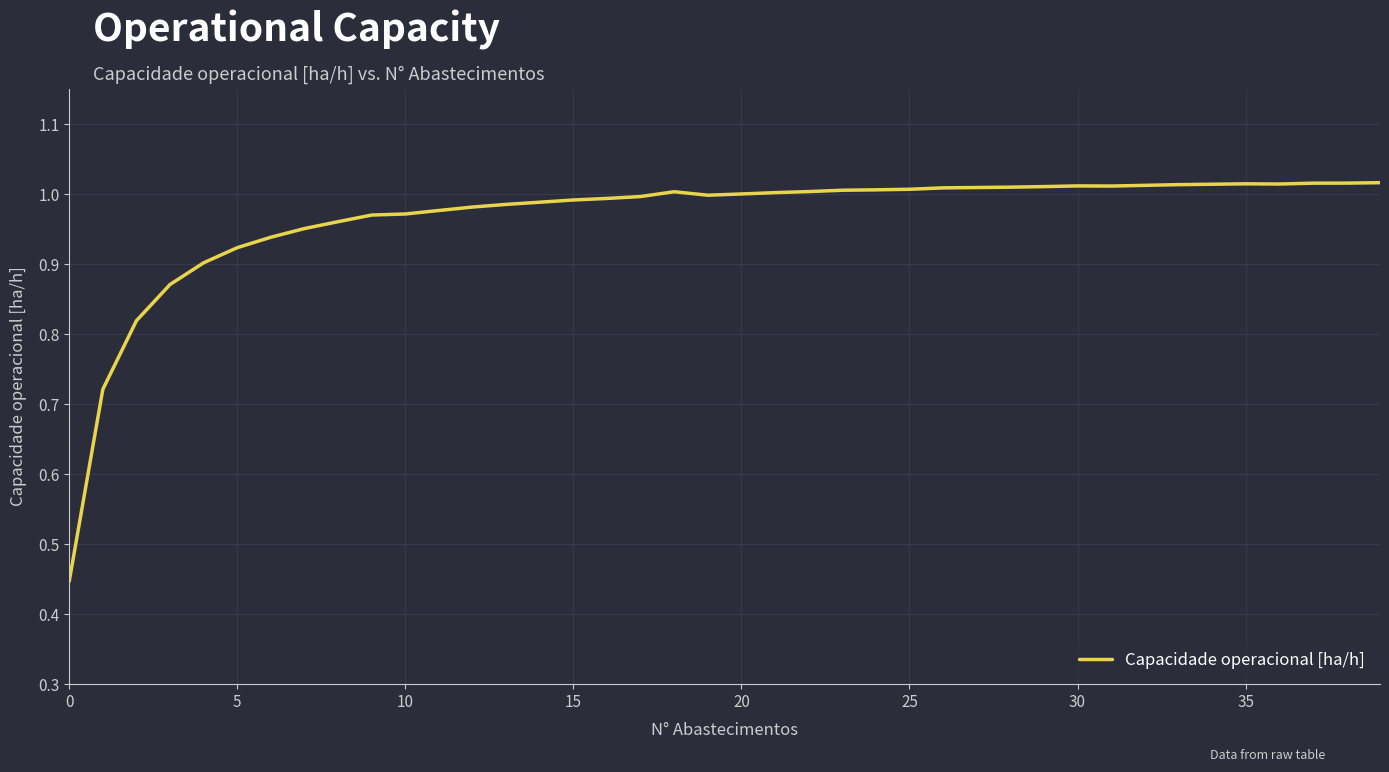

Where does the data first go above 1?

18